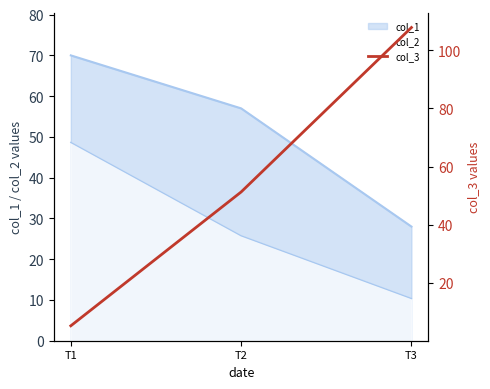

How many data points does each series have?

3